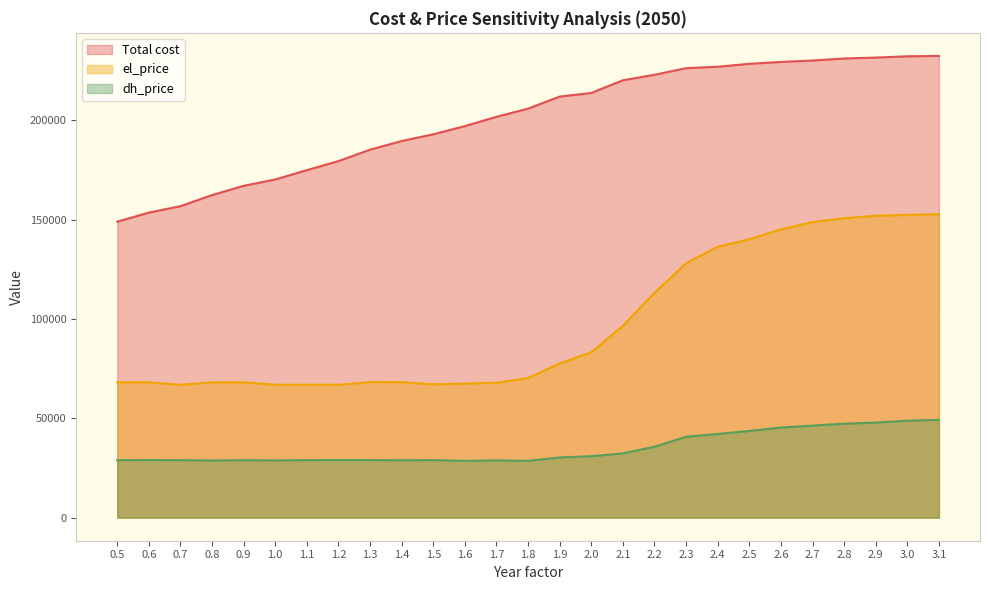

What position from the right is 3.1?

1